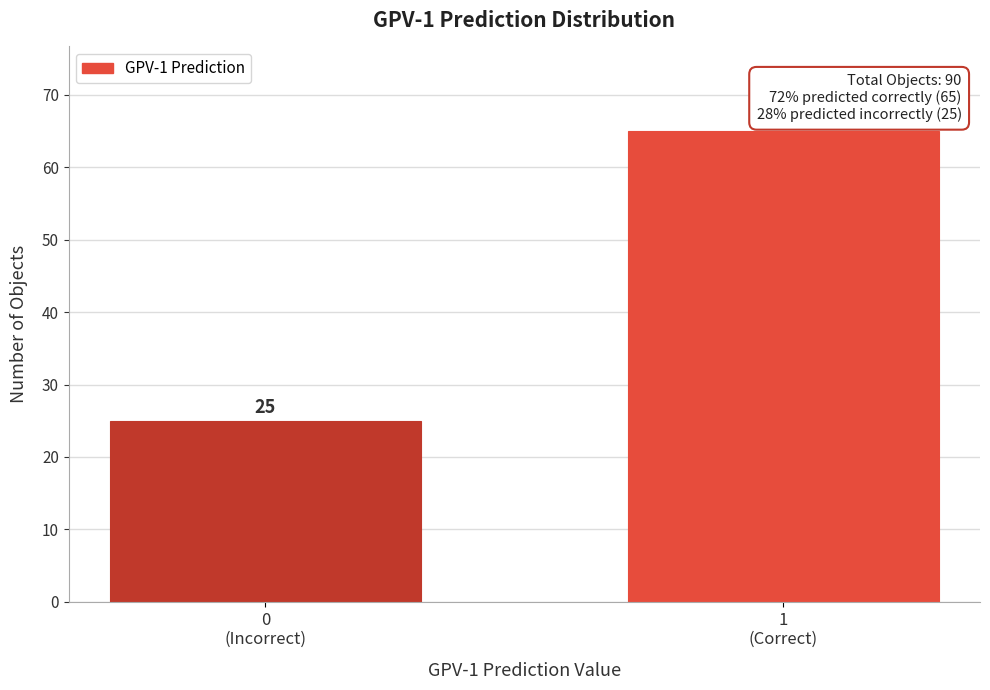

Reading left to right, what are all the values shown in this chart?

25	65